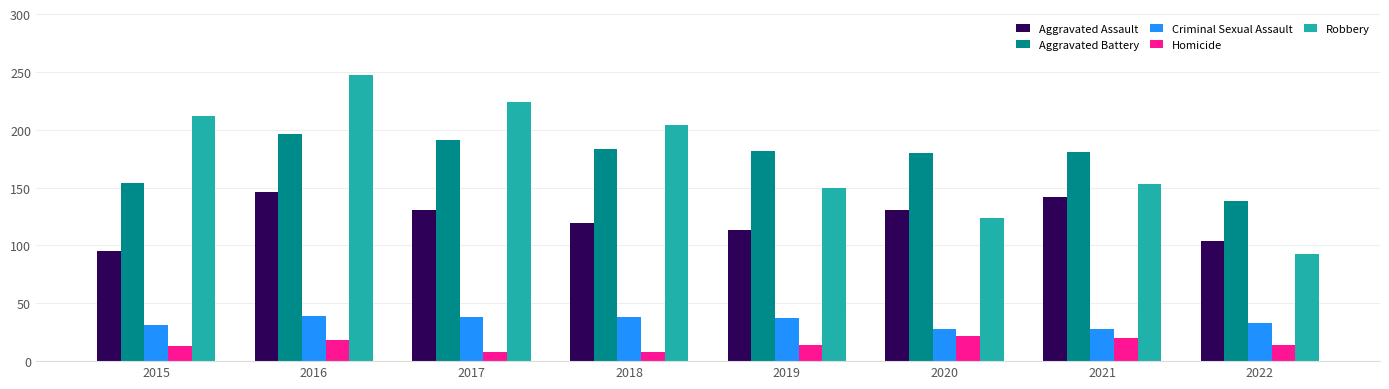

How many bars are there in each group?

5